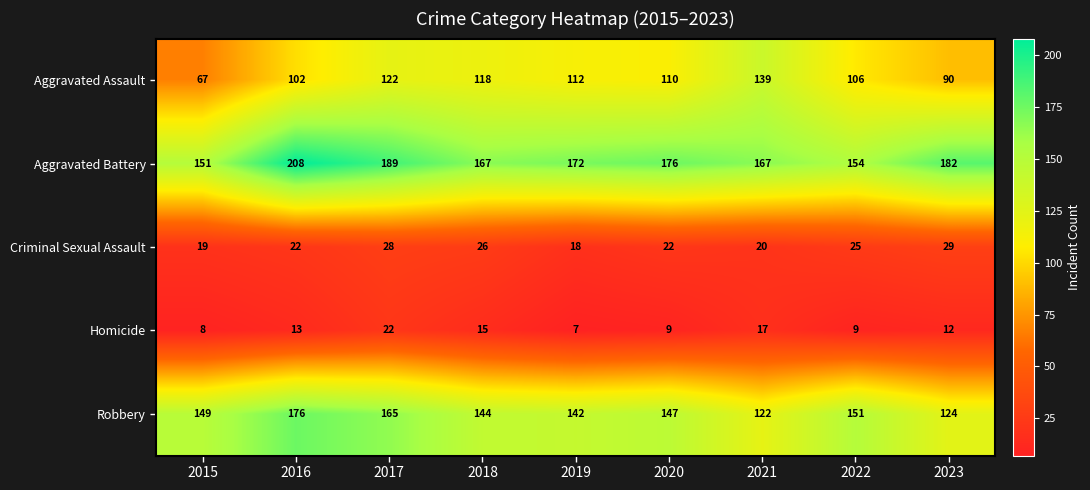

The value of Aggravated Battery at 2021 is 167. True or false?

True